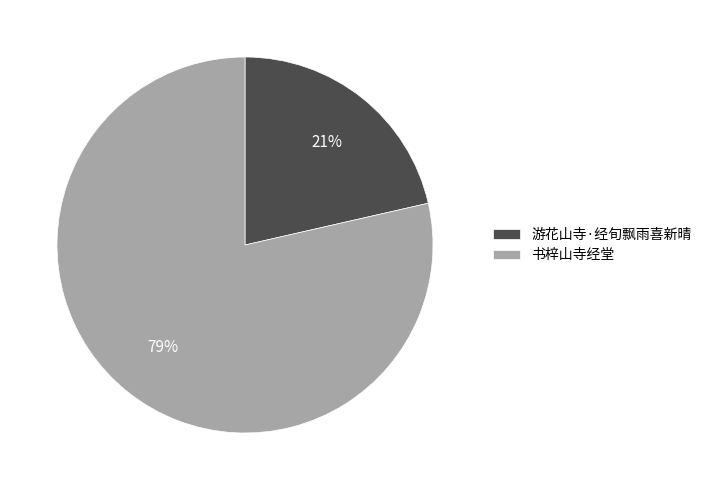

Do 书梓山寺经堂 and 游花山寺·经旬飘雨喜新晴 together represent more than half of the pie?

Yes